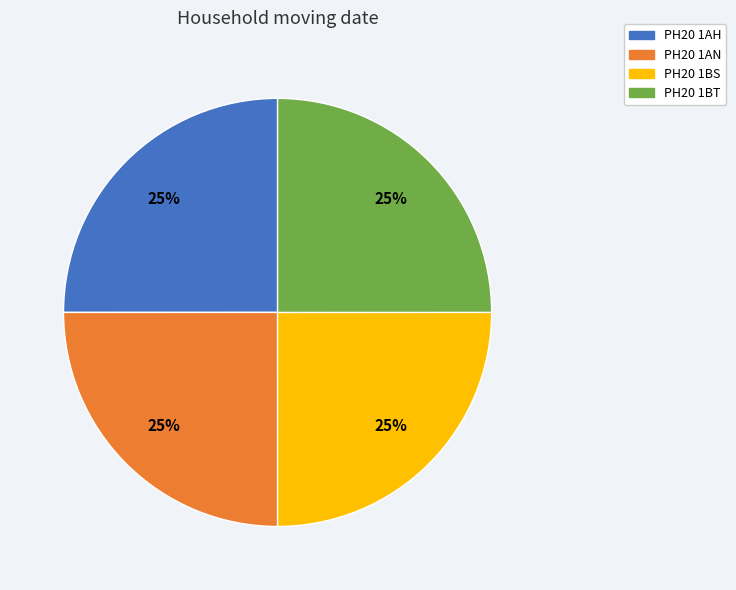

The PH20 1BT slice represents 25% of the pie. True or false?

True